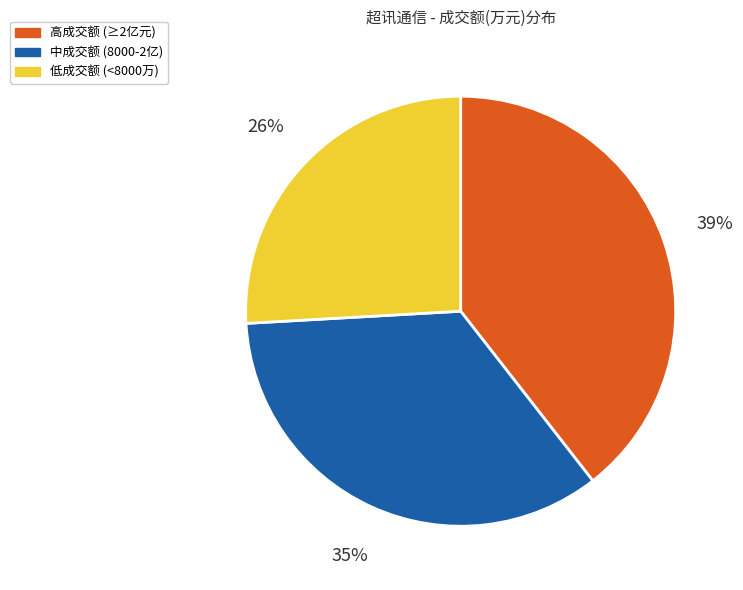

True or false: 低成交额 (<8000万) accounts for 26% of the total.

True